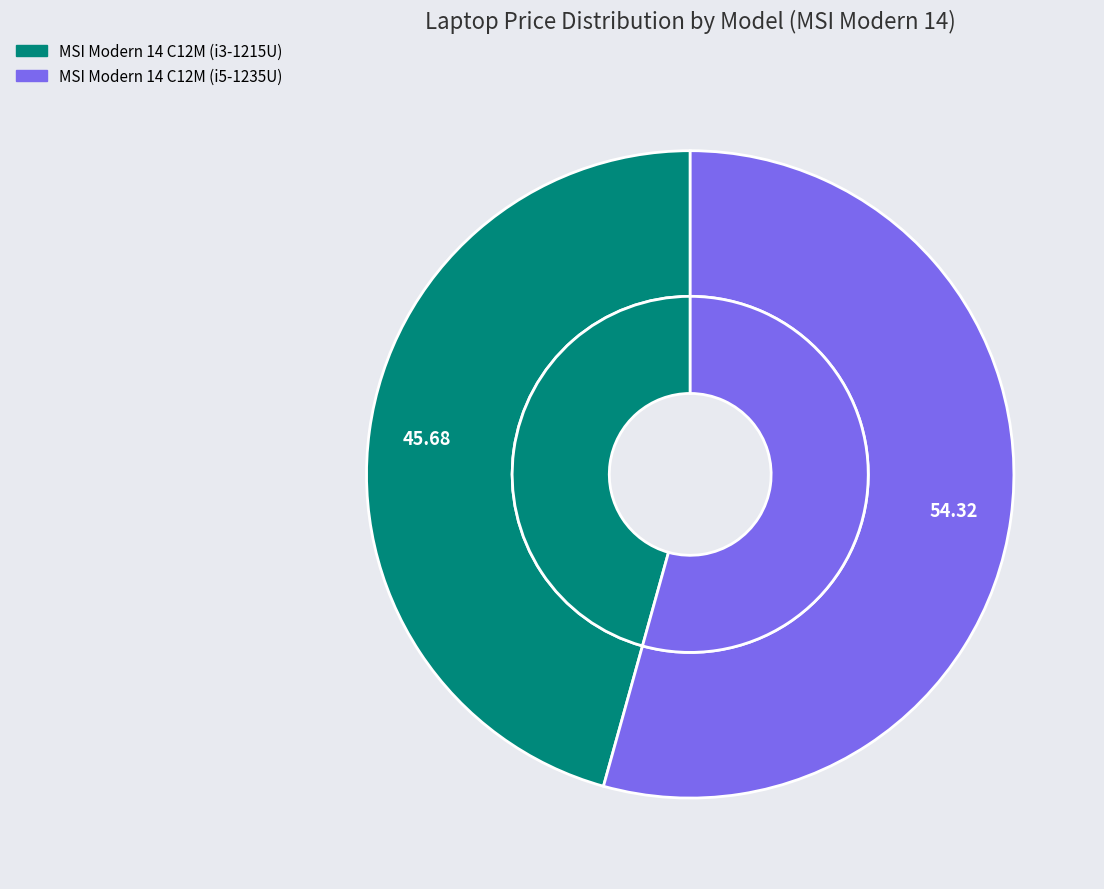

How many segments does this pie chart have?

2